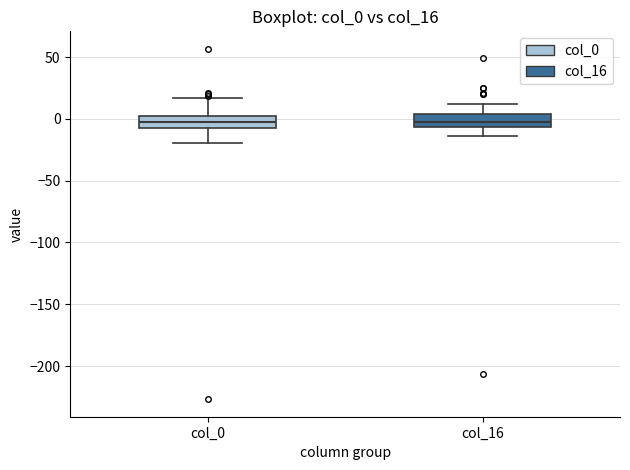

Reading left to right, read every box against the y-axis: the position of its median line, the range the box covers, and the ends of its whiskers. The values are not printed on the chart, so give them approximately, as read against the axis.

col_0: median -5, box -10 to 5, whiskers -20 to 15
col_16: median 0, box -5 to 5, whiskers -15 to 10